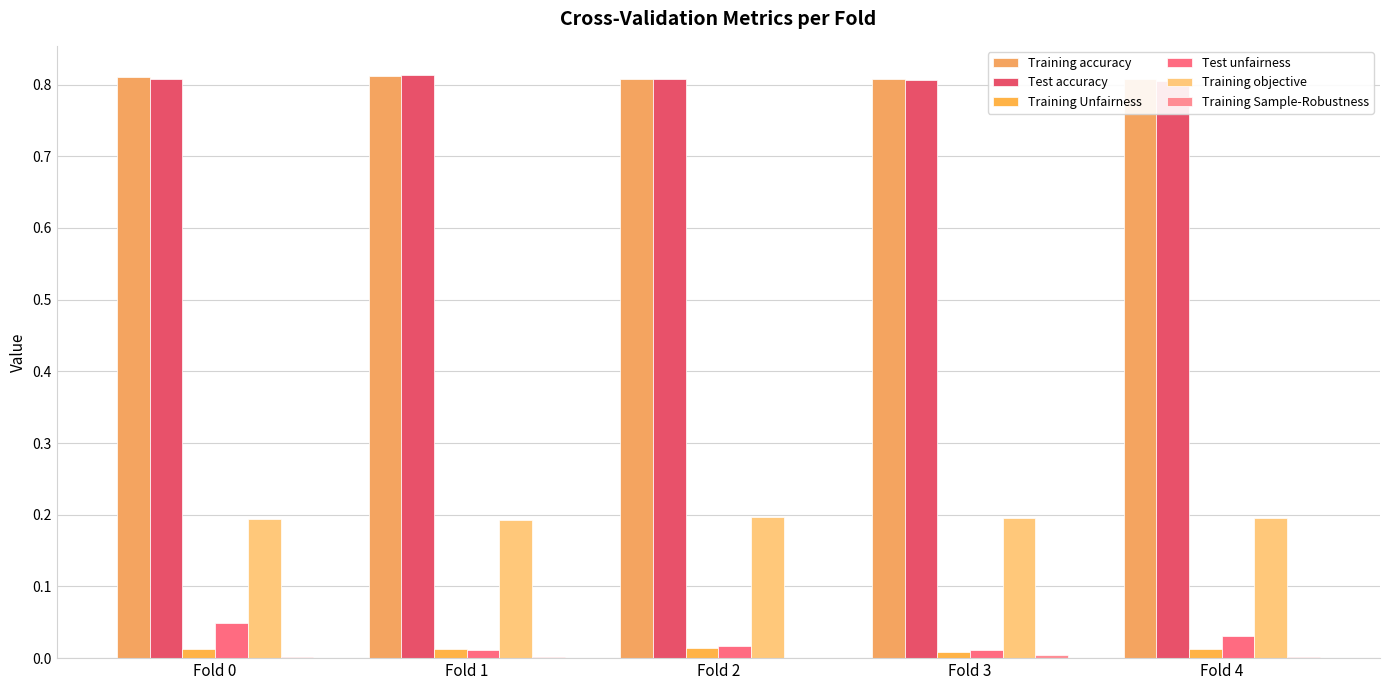

Which series has the widest spread of values?

Test unfairness